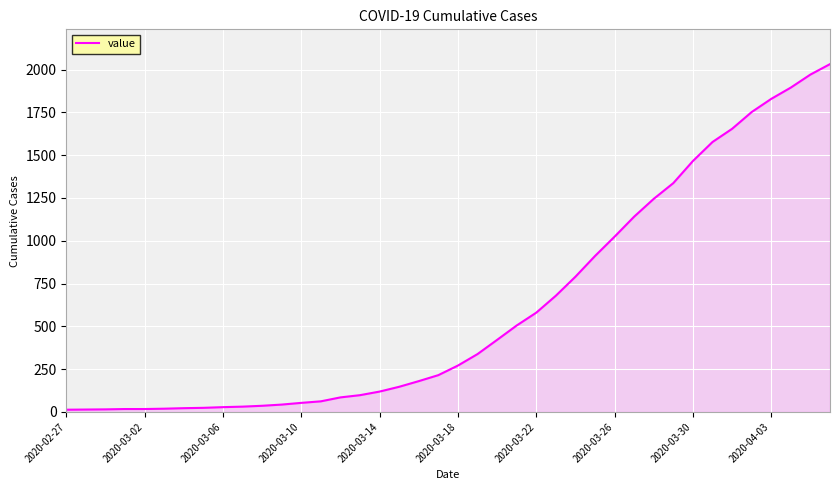

What is the maximum value shown in the chart?

2032